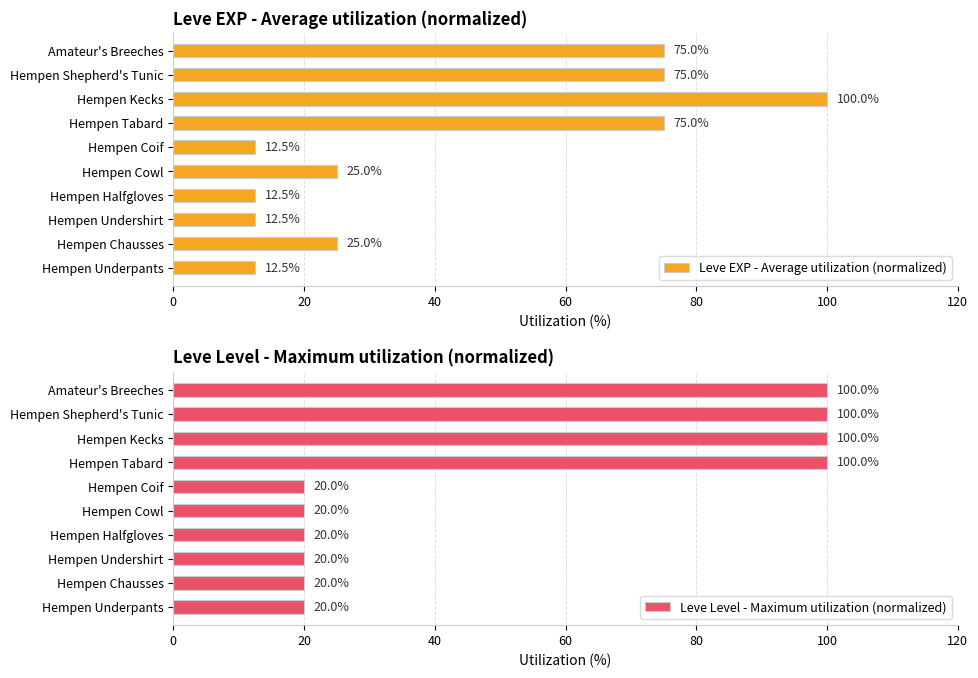

What is the average value of the Leve EXP - Average utilization (normalized) series?

42.5